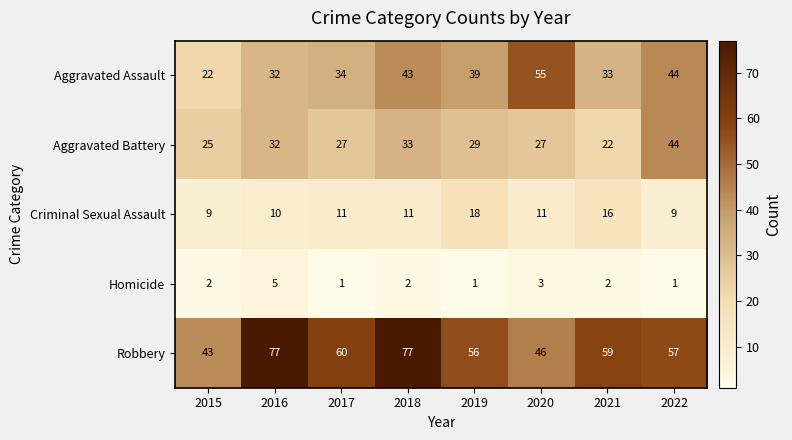

Which series has the largest range (max minus min)?

Robbery